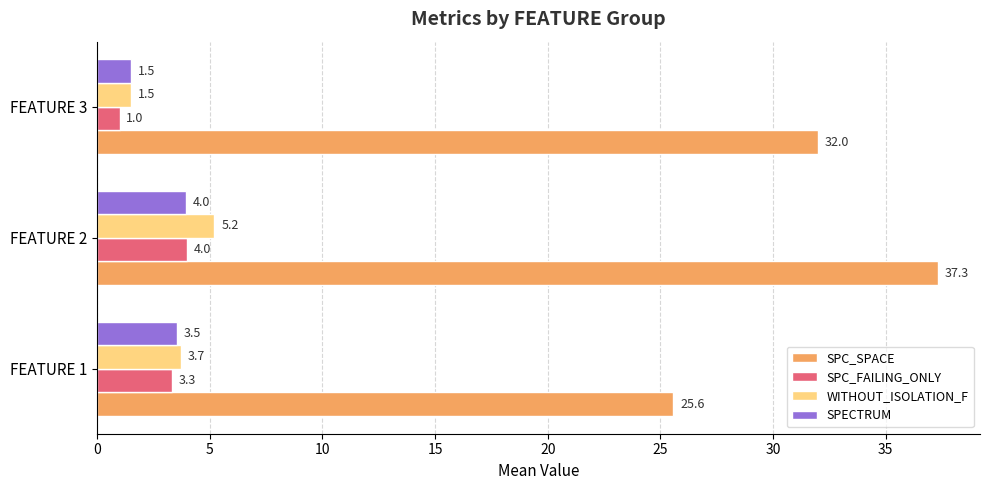

At how many categories does at least one series exceed 28?

2